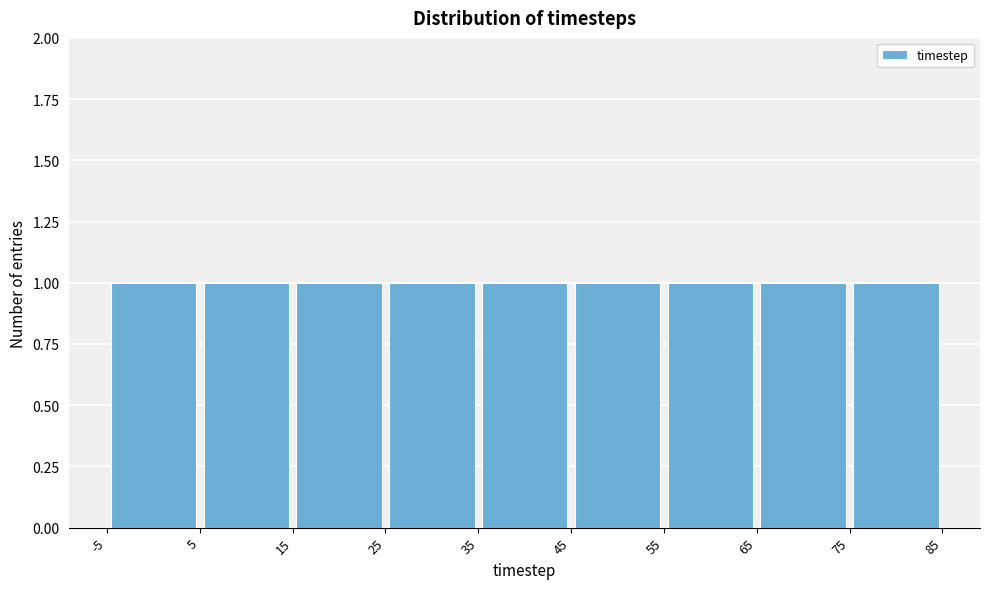

What is the height of the bar covering 15 to 25 on the x-axis? The values are not printed on the chart, so give them approximately, as read against the axis.

1